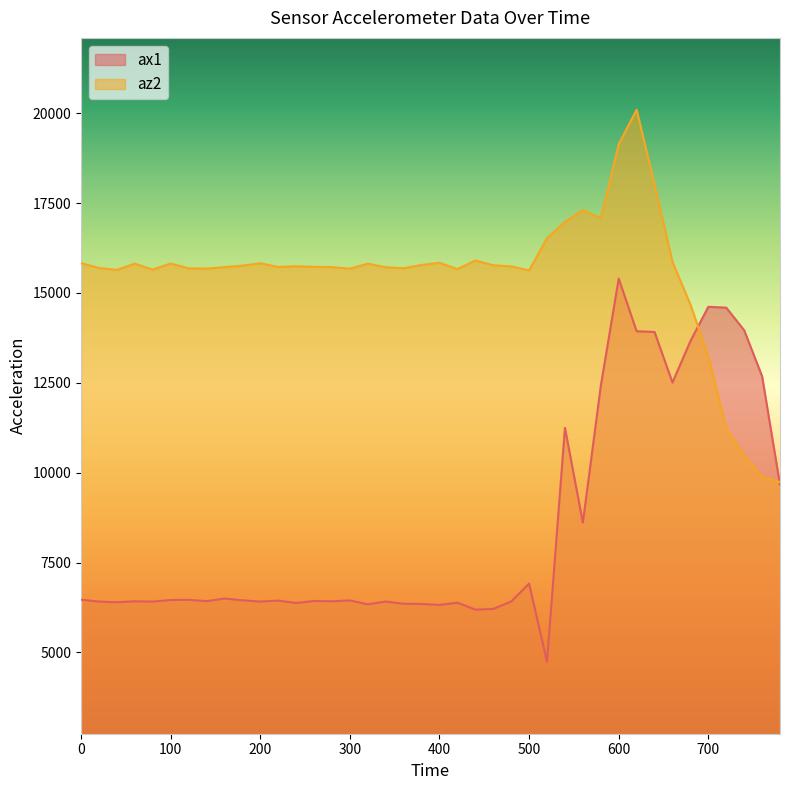

True or false: az2 has more than 1 points higher than both neighbors.

True